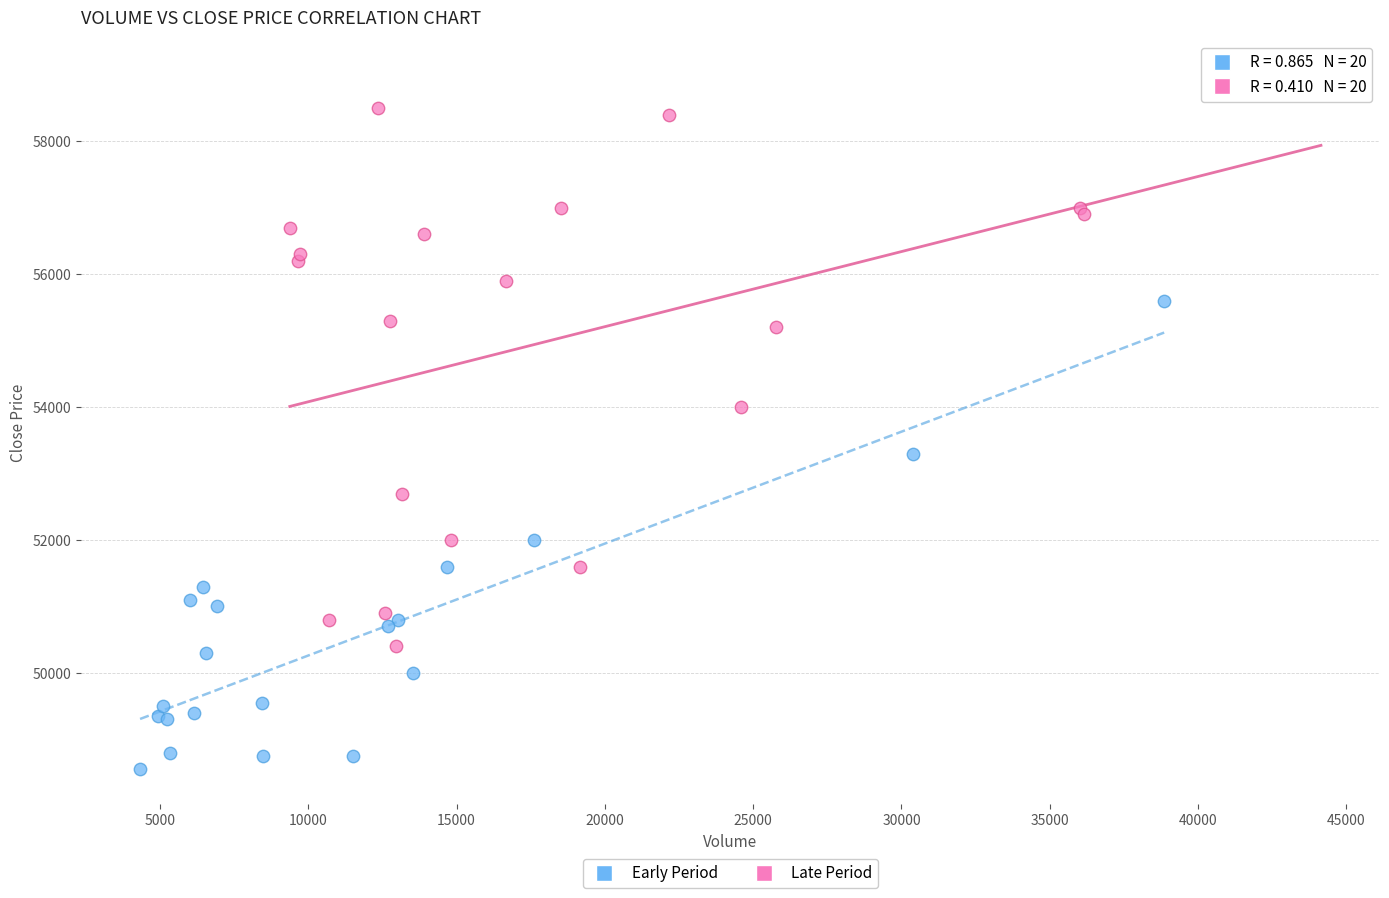

Which series contains the lowest Y value?

Early Period